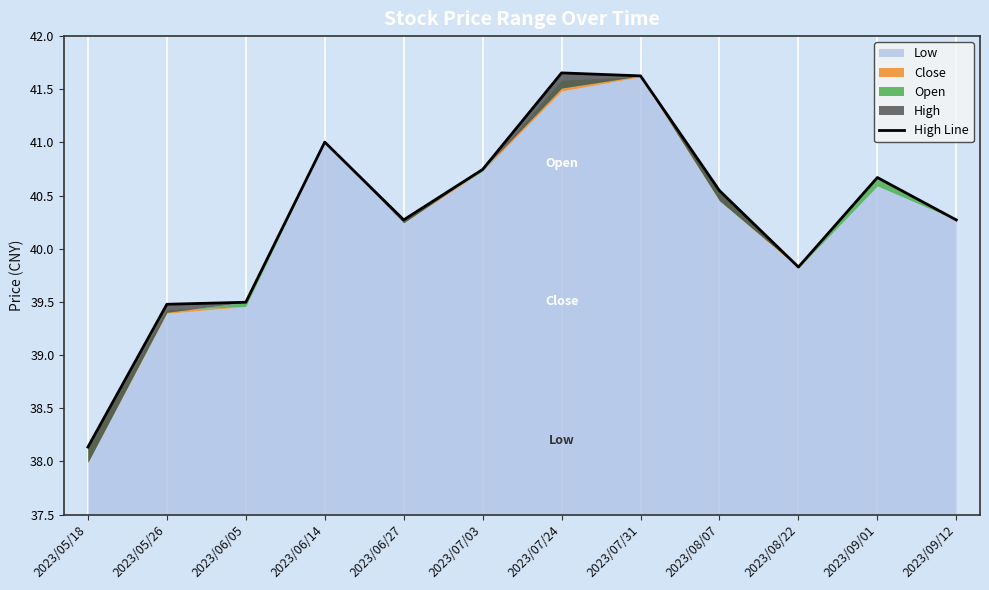

What position from the left is 2023/07/03?

6